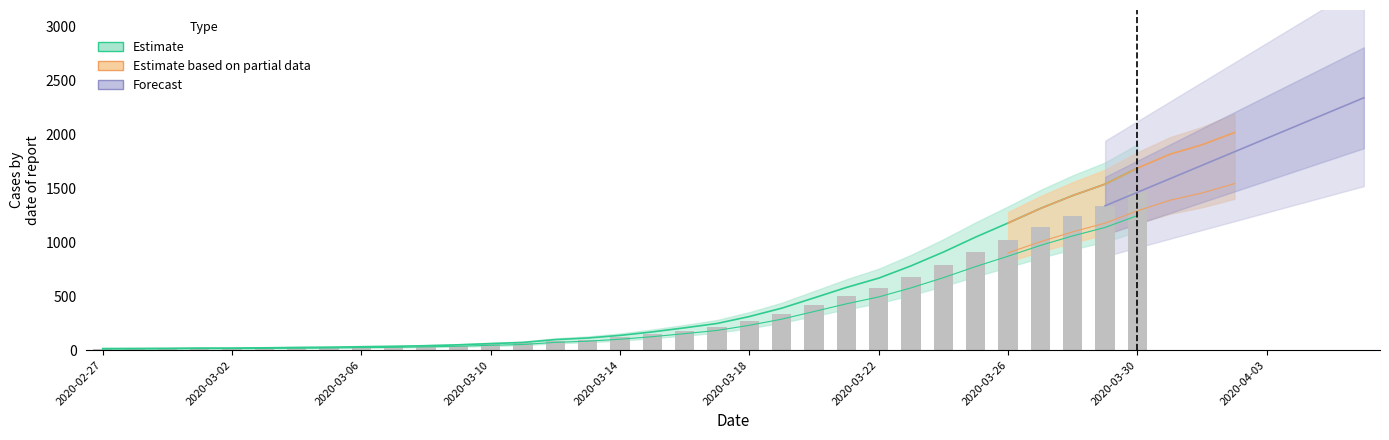

Reading right to left, what are all the values shown in this chart?

2032	1971	1895	1829	1752	1654	1577	1466	1337	1245	1141	1024	911	790	679	580	505	421	338	271	215	180	147	119	98	85	62	53	43	36	31	28	24	22	19	17	17	15	14	13